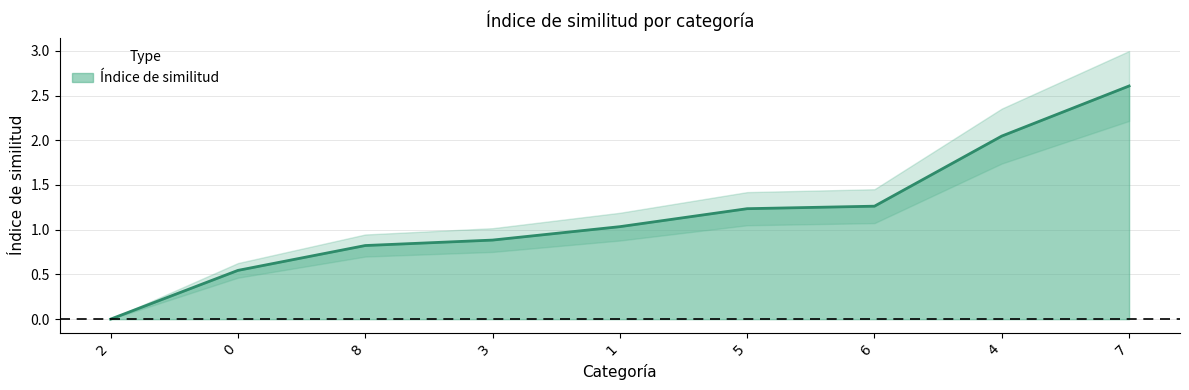

The chart shows a value of 0.5 at 5. True or false?

False